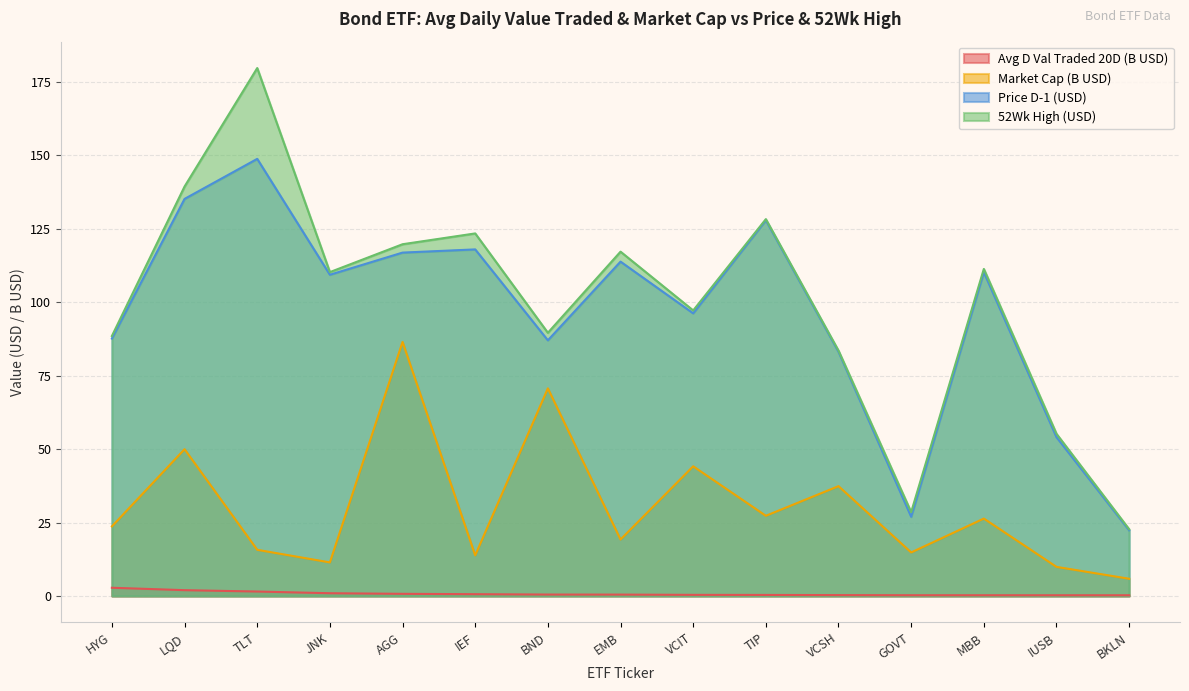

What is the approximate value of Avg D Val Traded 20D at VCSH?

0.3